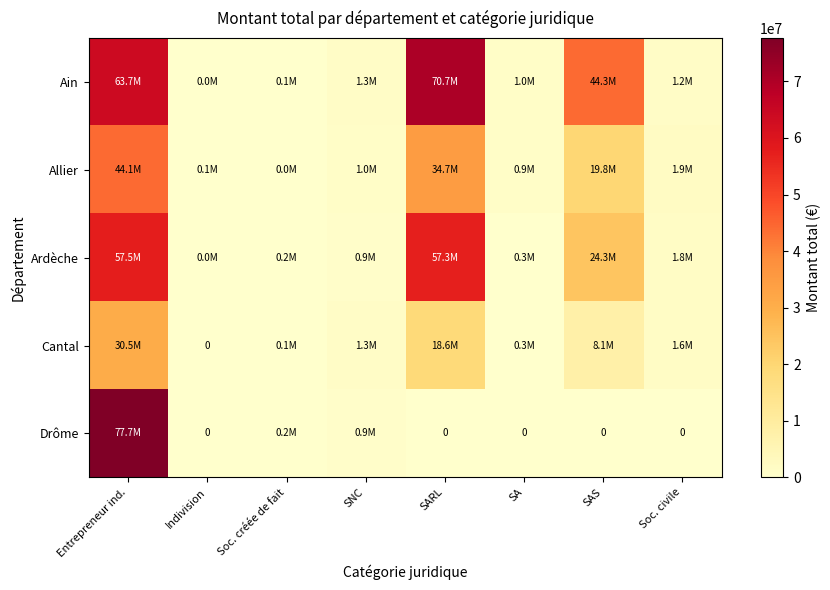

List the series in order of their peak value, highest first.

Drôme, Ain, Ardèche, Allier, Cantal